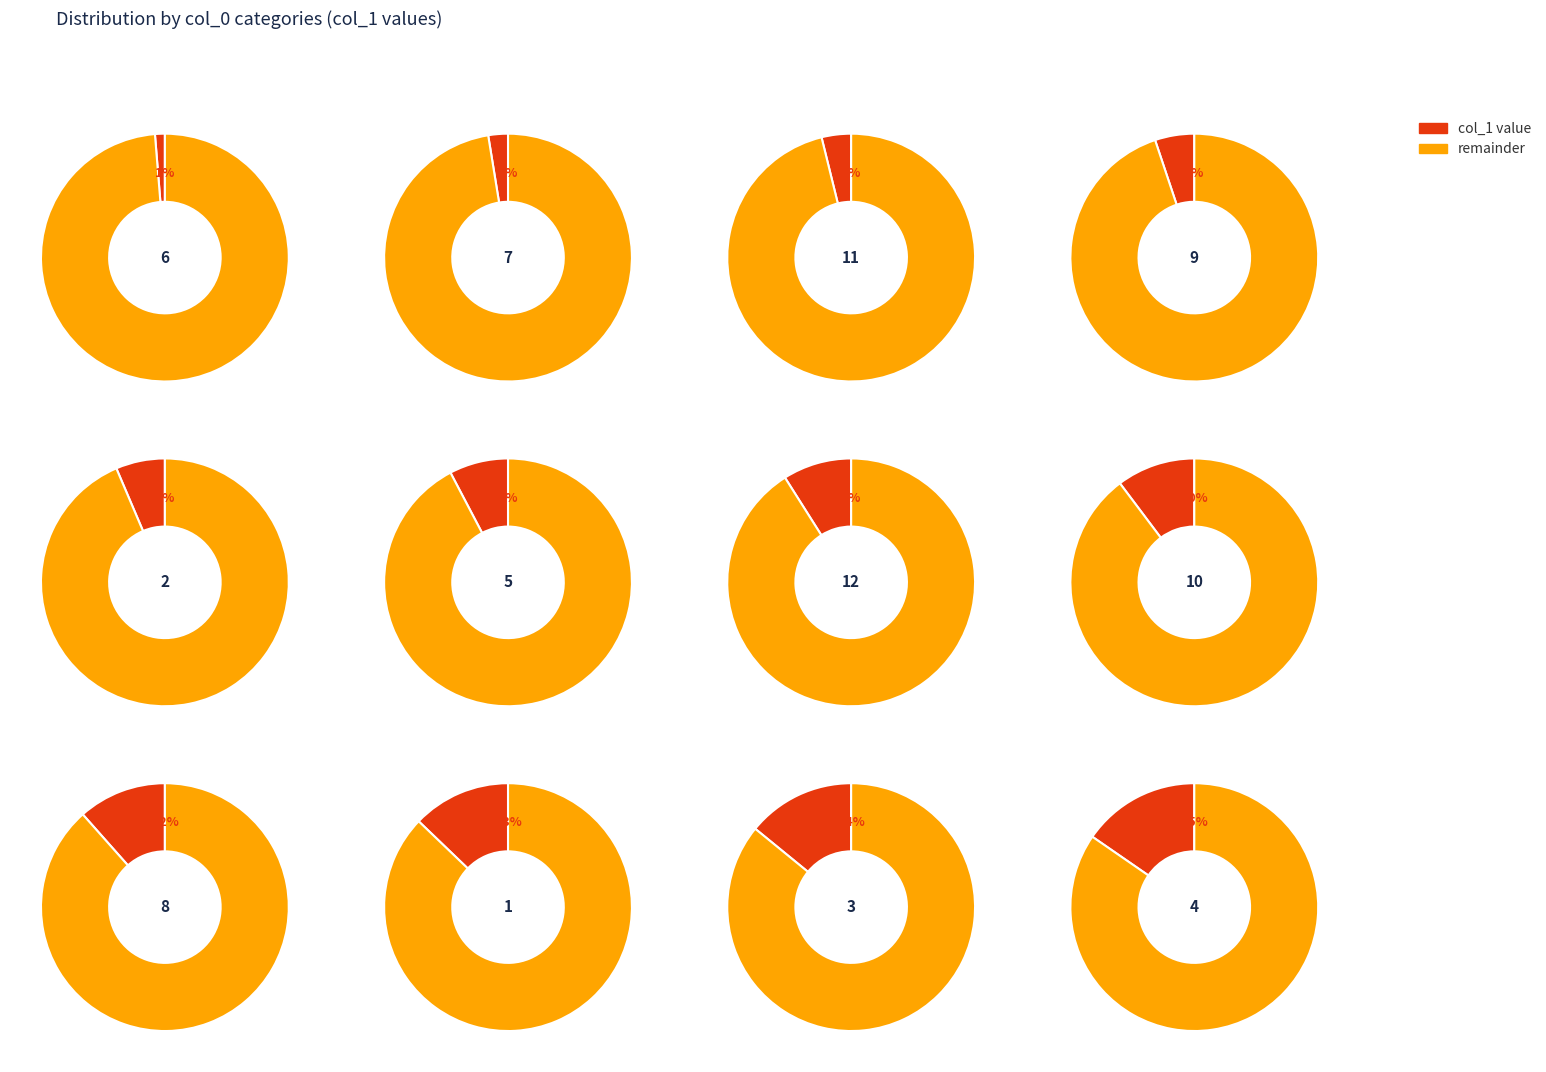

True or false: 8 accounts for 4% of the total.

False